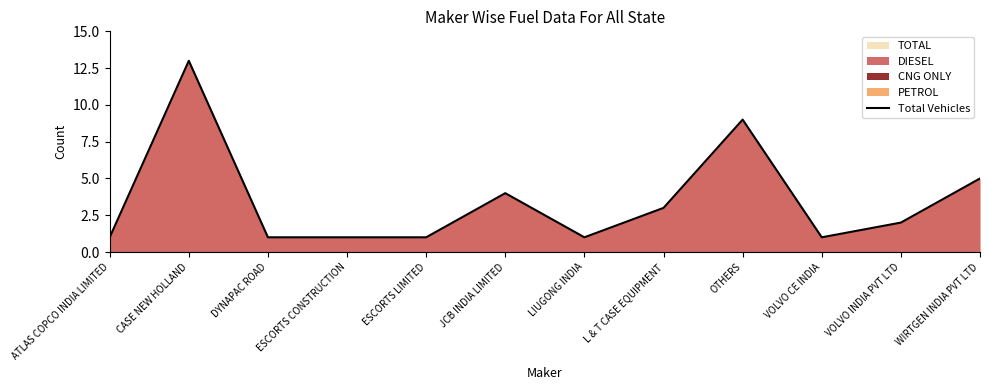

What is the label of the 12th point from the right?

ATLAS COPCO INDIA LIMITED